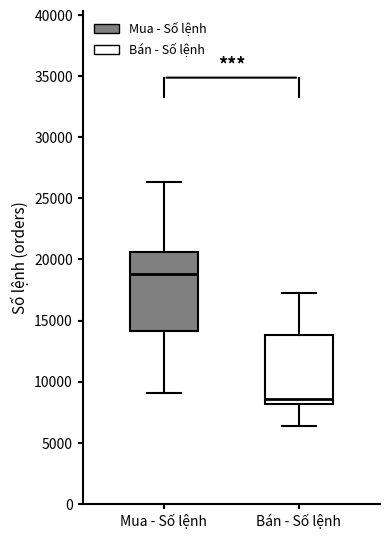

Which box's median line is the lowest?

Bán - Số lệnh